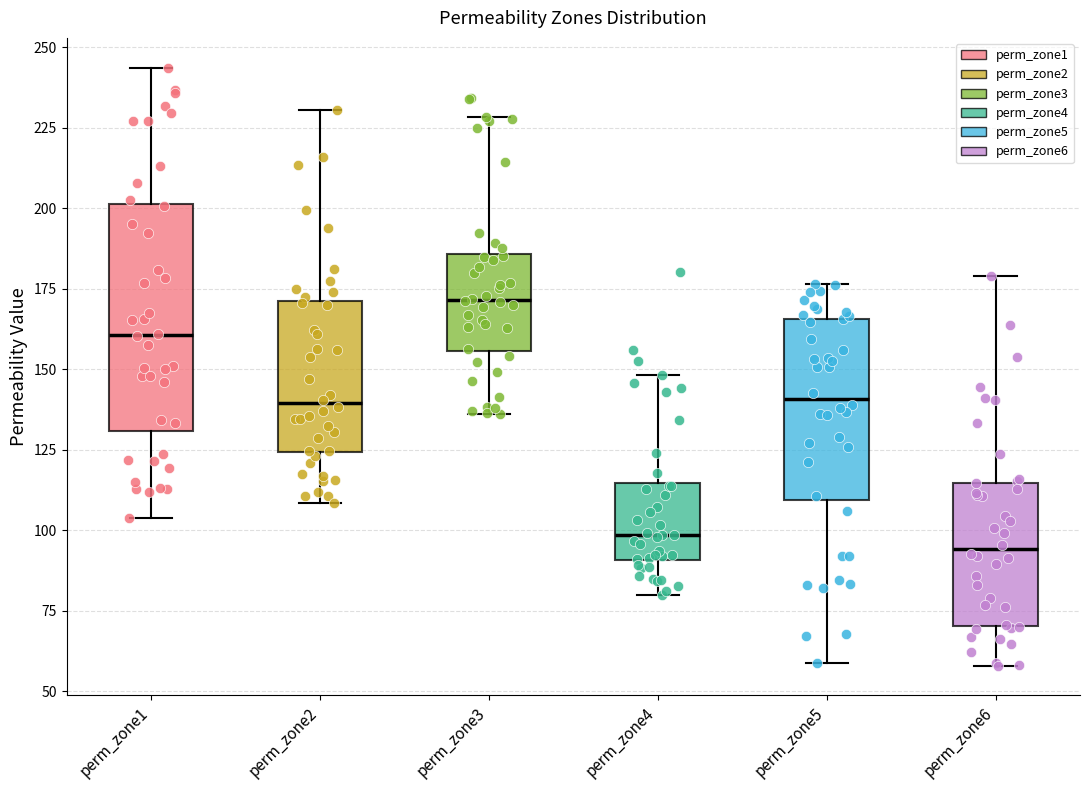

Reading left to right, transcribe this box plot: for each box, give where its median line is, the range the box spans, and where its two whiskers end, as read against the y-axis. The values are not printed on the chart, so give them approximately, as read against the axis.

perm_zone1: median 160, box 130 to 200, whiskers 105 to 245
perm_zone2: median 140, box 125 to 170, whiskers 110 to 230
perm_zone3: median 170, box 155 to 185, whiskers 135 to 230
perm_zone4: median 100, box 90 to 115, whiskers 80 to 150
perm_zone5: median 140, box 110 to 165, whiskers 60 to 175
perm_zone6: median 95, box 70 to 115, whiskers 60 to 180